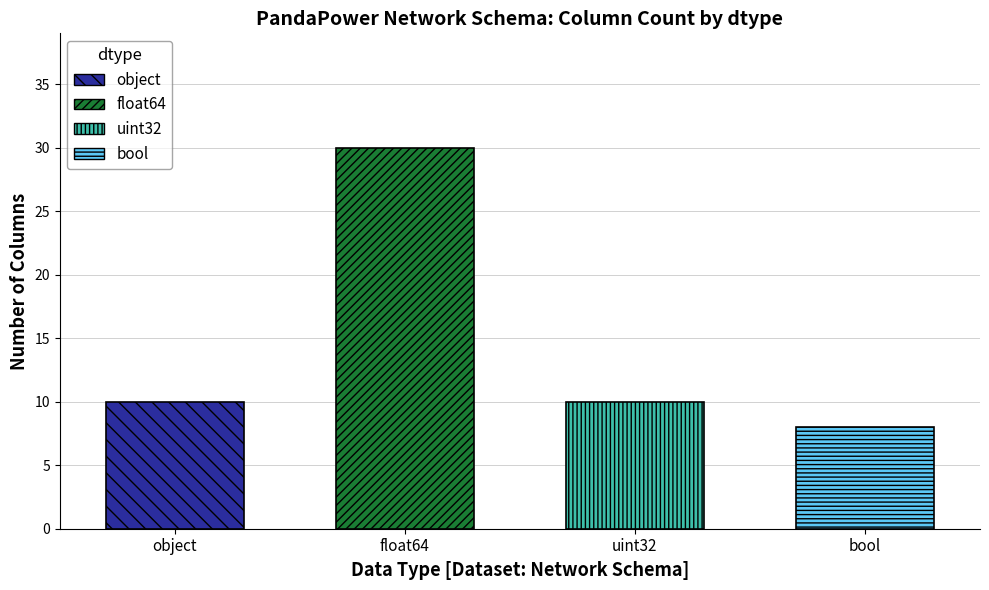

What is the change in value from object to bool?

-2